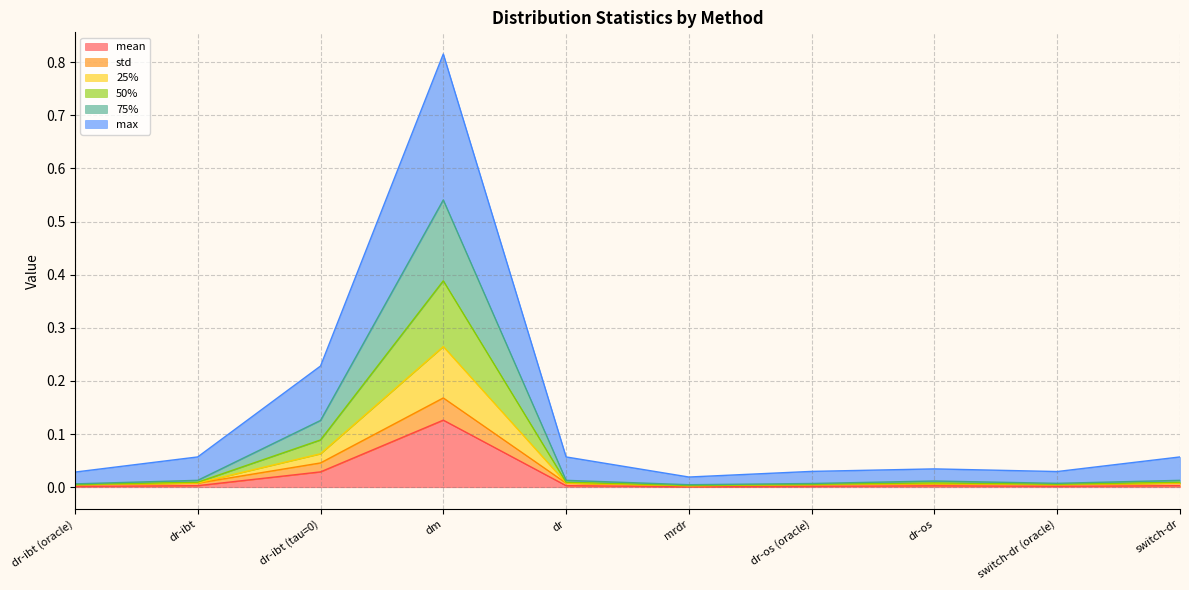

True or false: mean and 75% intersect in this chart.

False